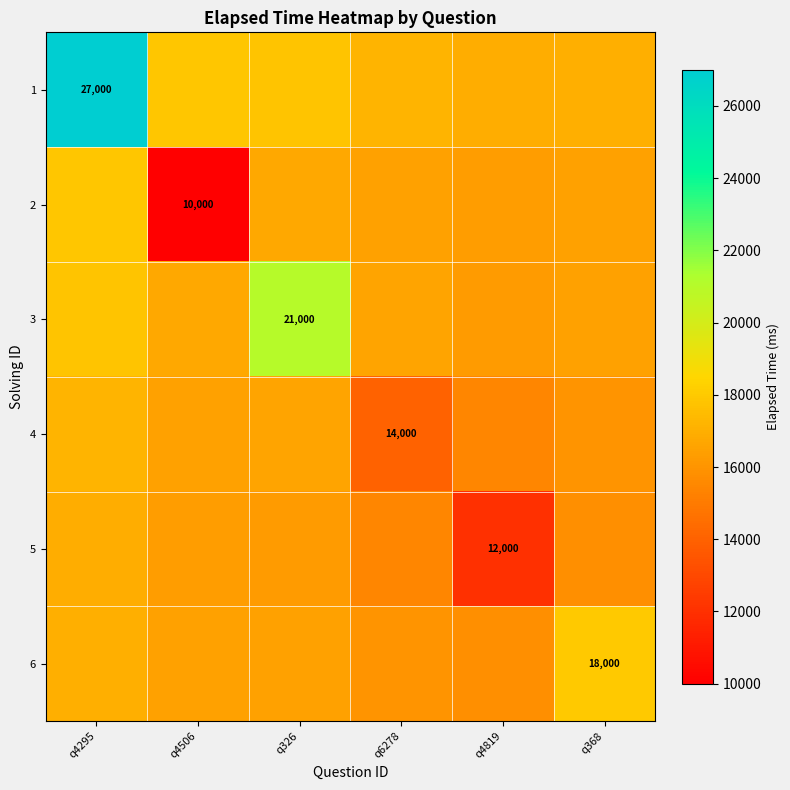

What is the total value across all series at q6278?

95840.1